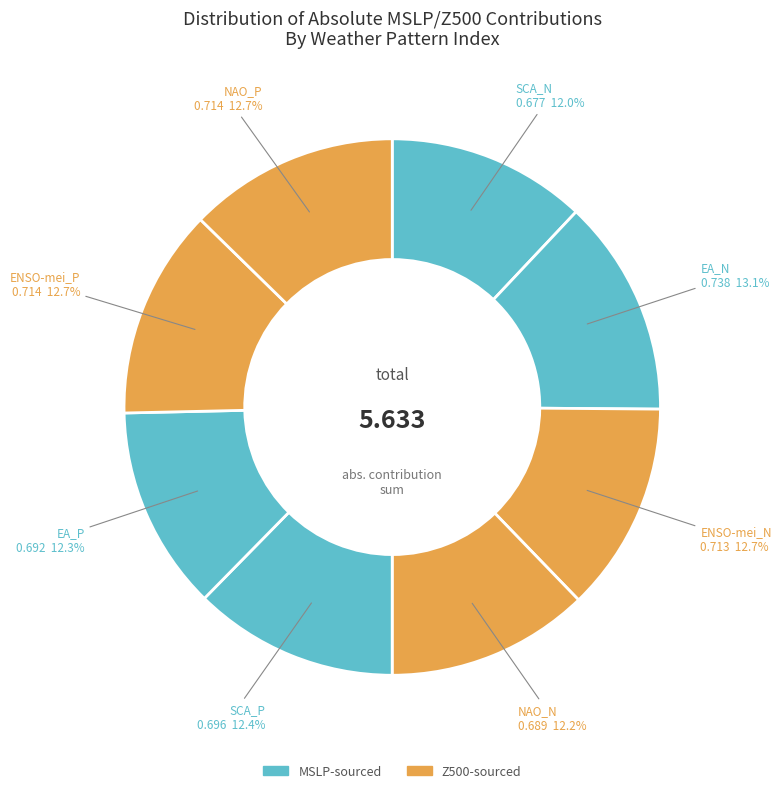

Count the number of slices in the pie.

8